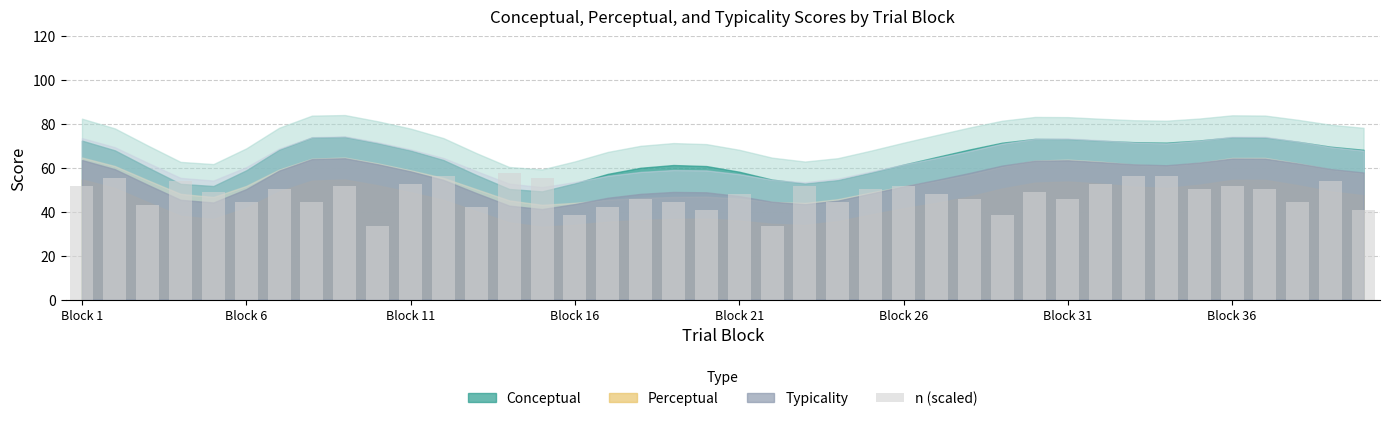

What is the value of the 32nd bar from the left?

52.8